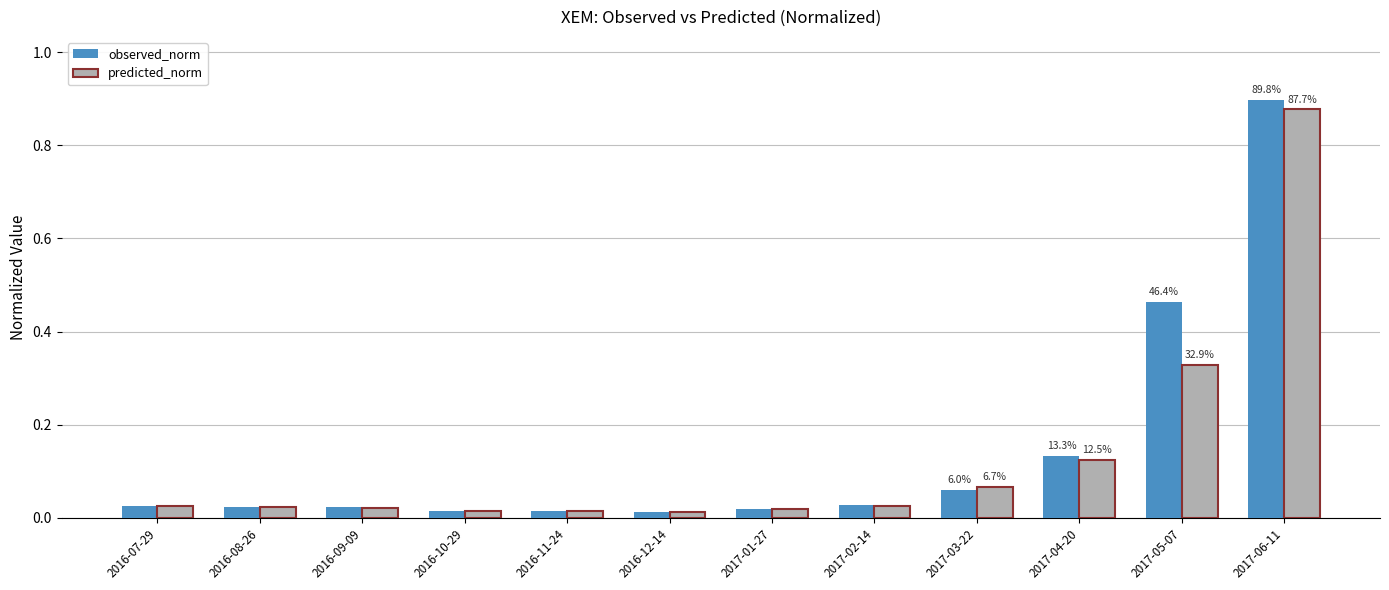

What position from the right is 2016-09-09?

10